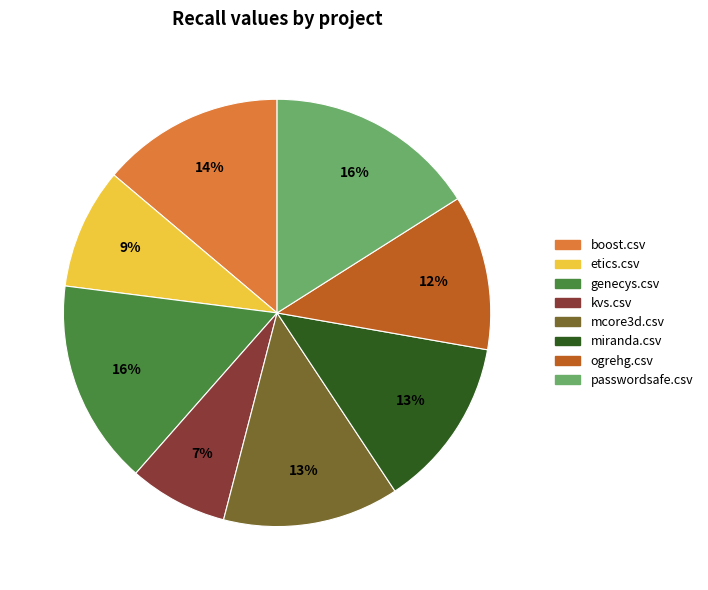

How many segments does this pie chart have?

8